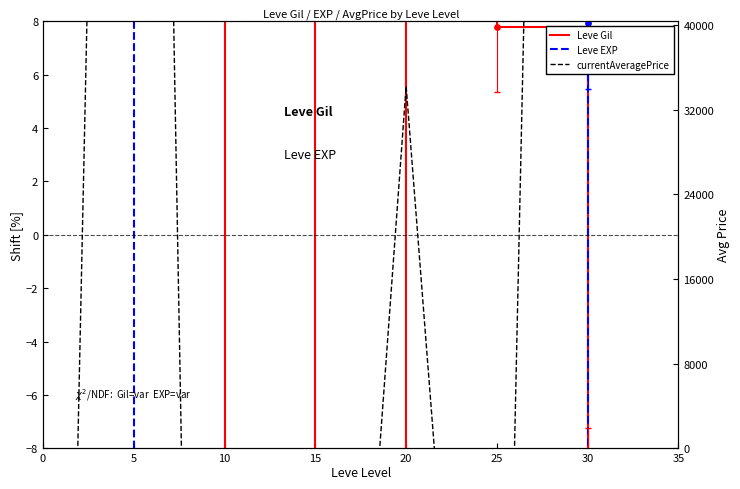

Is the value of Leve Gil at 25 greater than the value of Leve EXP at 30?

No